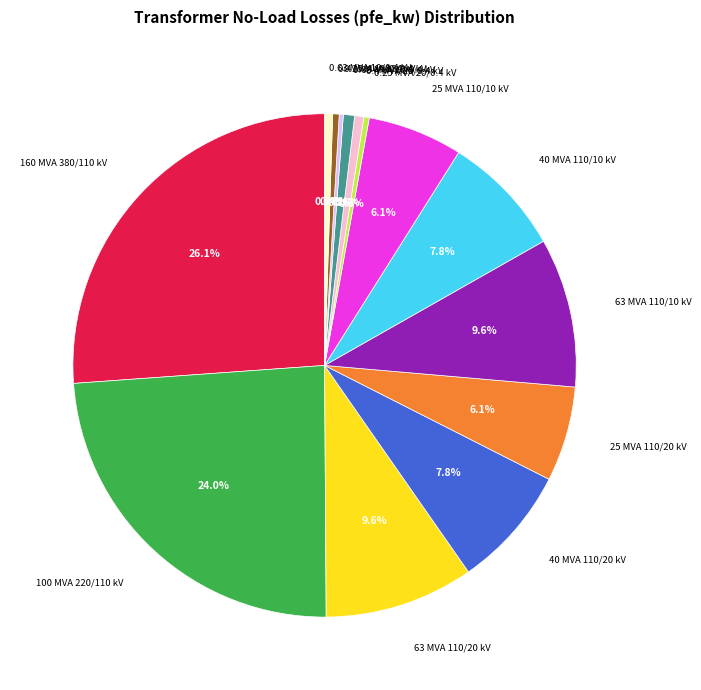

Is there any slice that represents more than half of the pie?

No